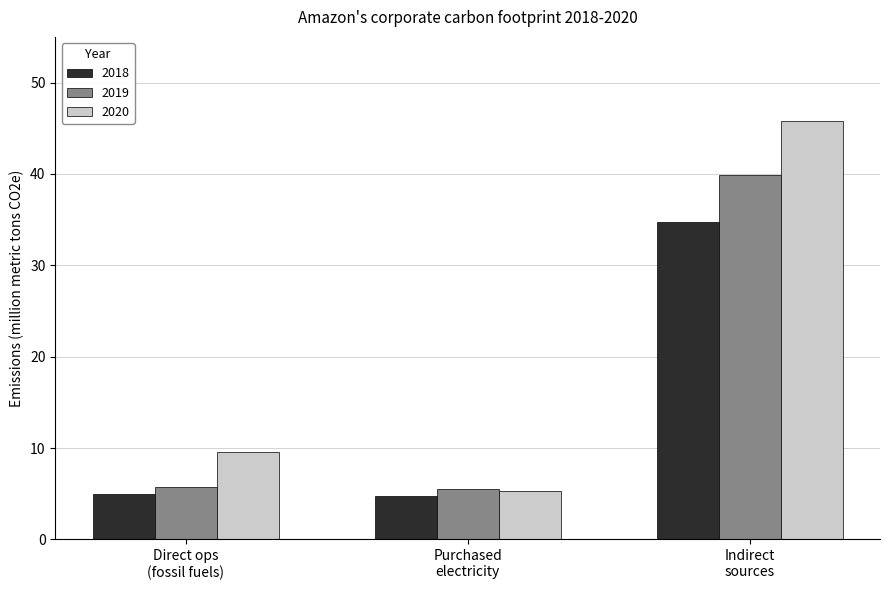

Which series has the largest range (max minus min)?

2020